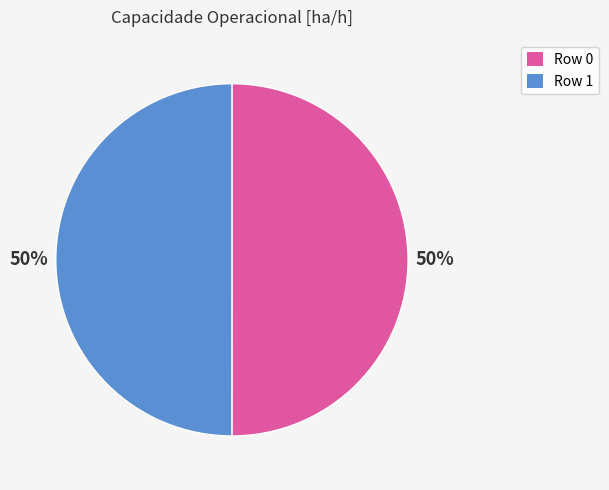

How many segments does this pie chart have?

2